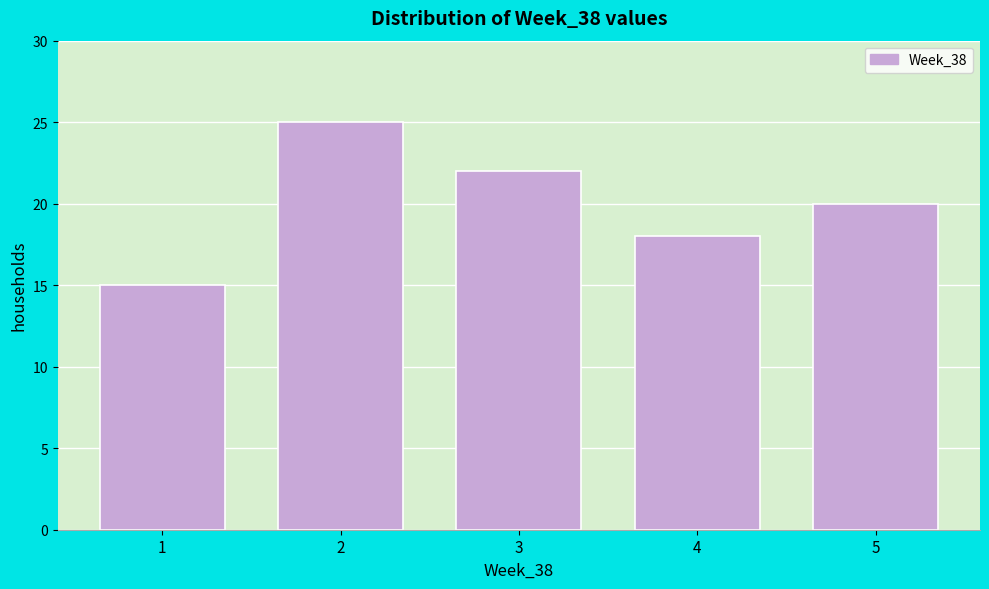

What is the height of the bar covering 4.5 to 5.5 on the x-axis? The values are not printed on the chart, so give them approximately, as read against the axis.

20